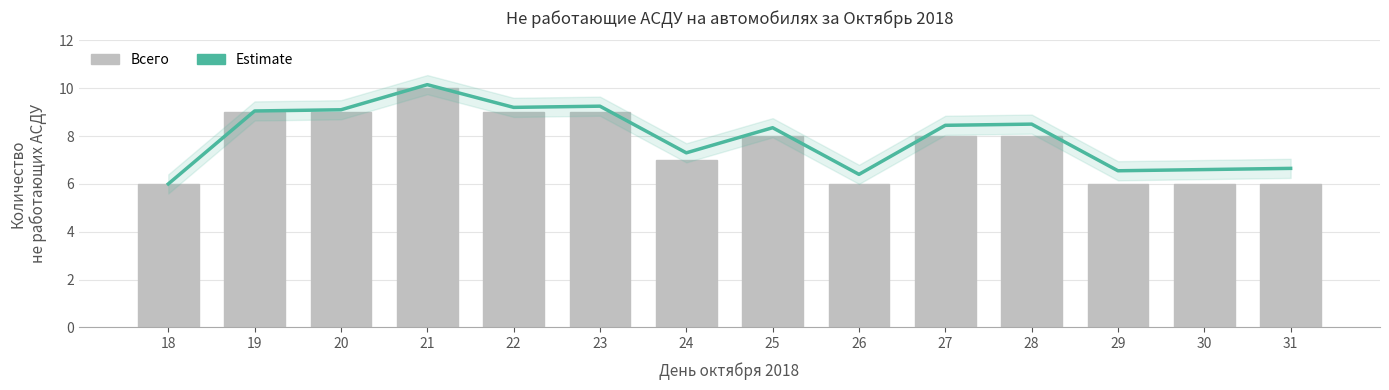

What is the difference between the maximum and second lowest values?

4